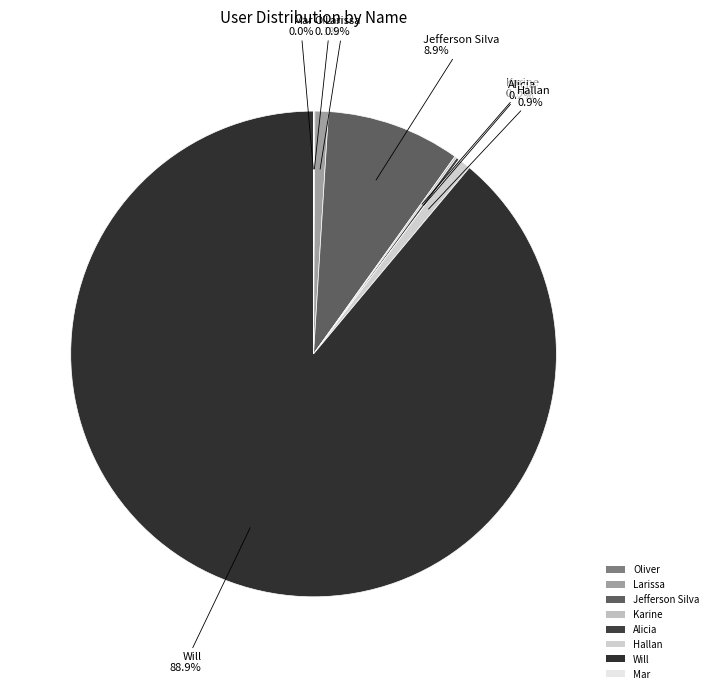

Which slice is the largest?

Will